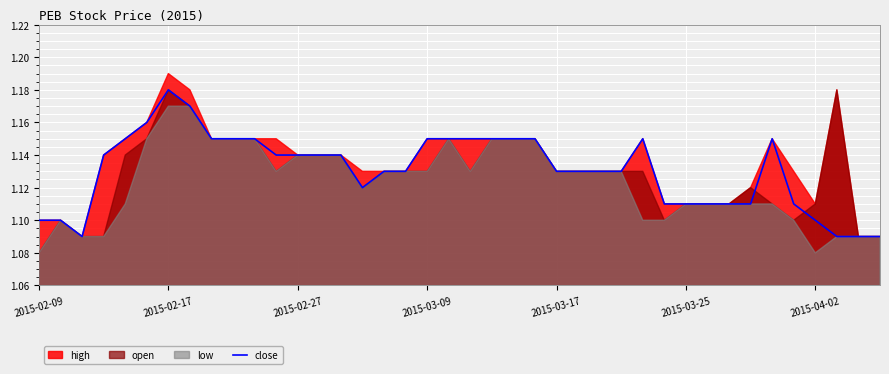

Which category has the highest value in the close series?

2015-02-17